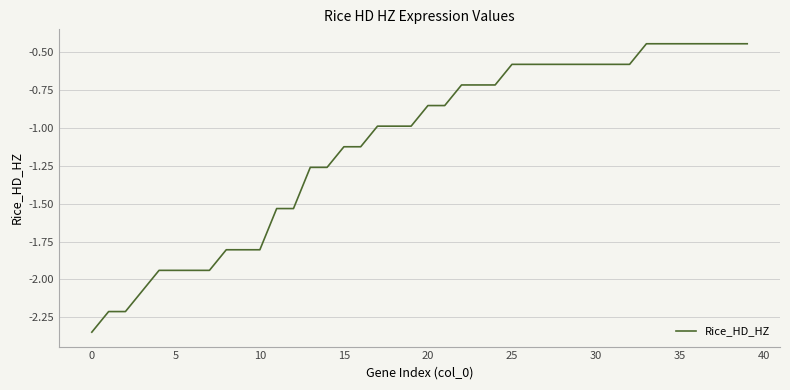

What is the difference between the maximum and minimum values?

1.9